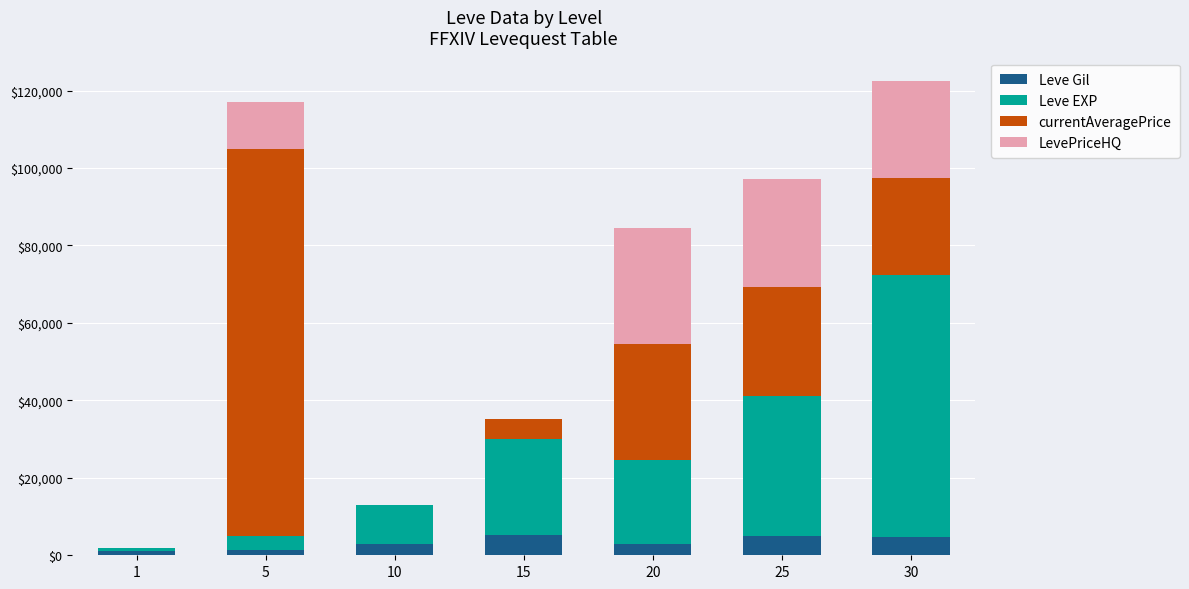

How many categories are shown in the chart?

7